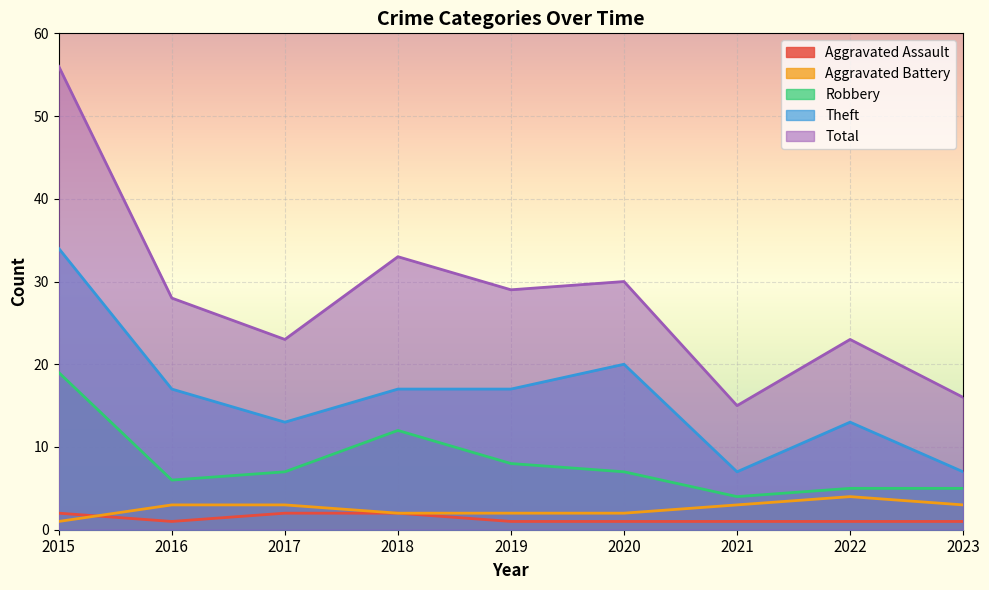

Count the Theft values in the range 13 to 17.

5